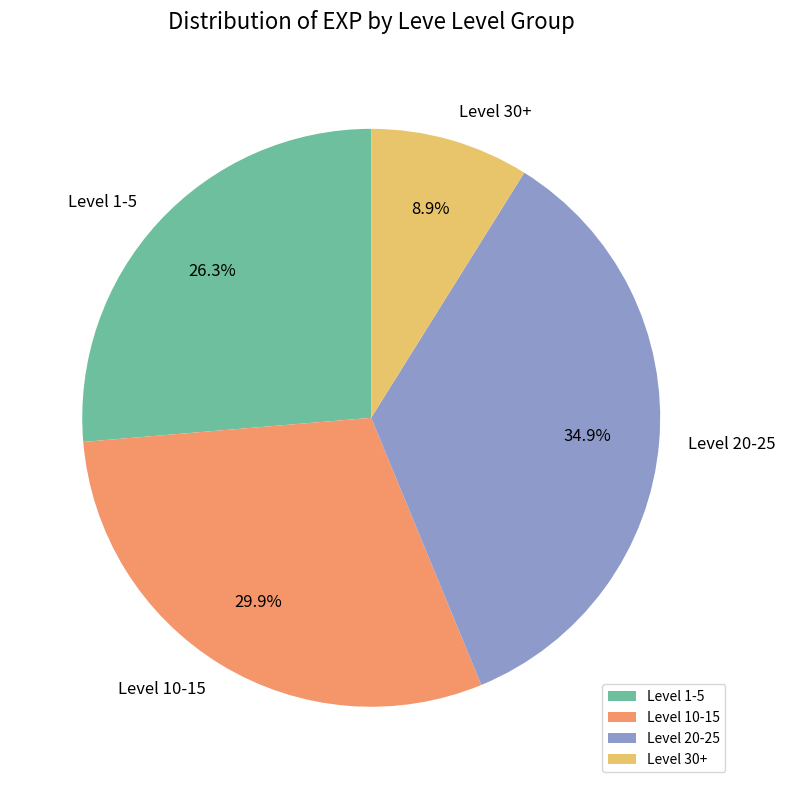

Which category has the smallest portion of the pie?

Level 30+